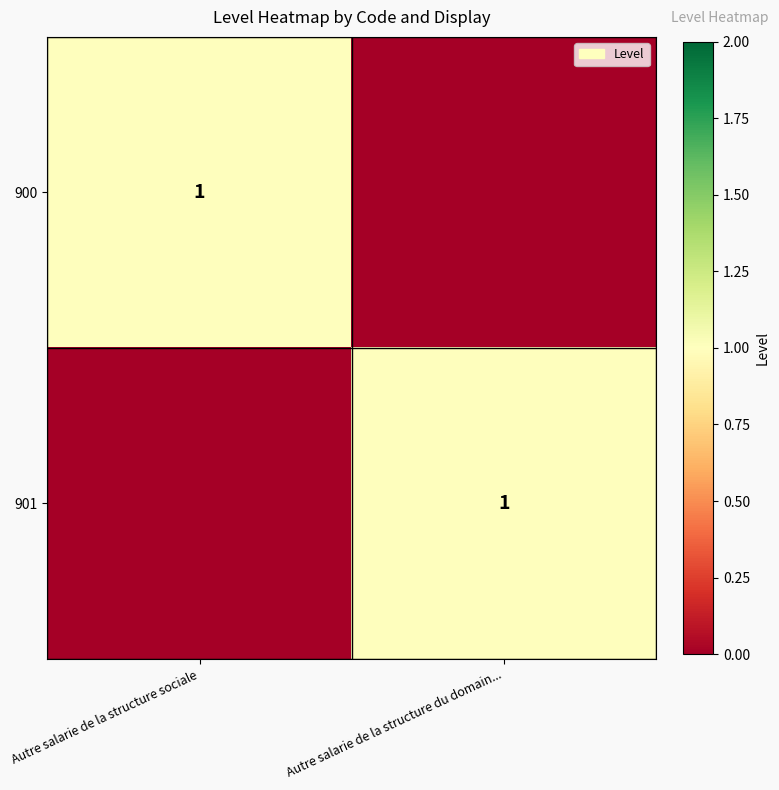

The value of 901 at Autre salarie de la structure du domain... is 1. True or false?

True